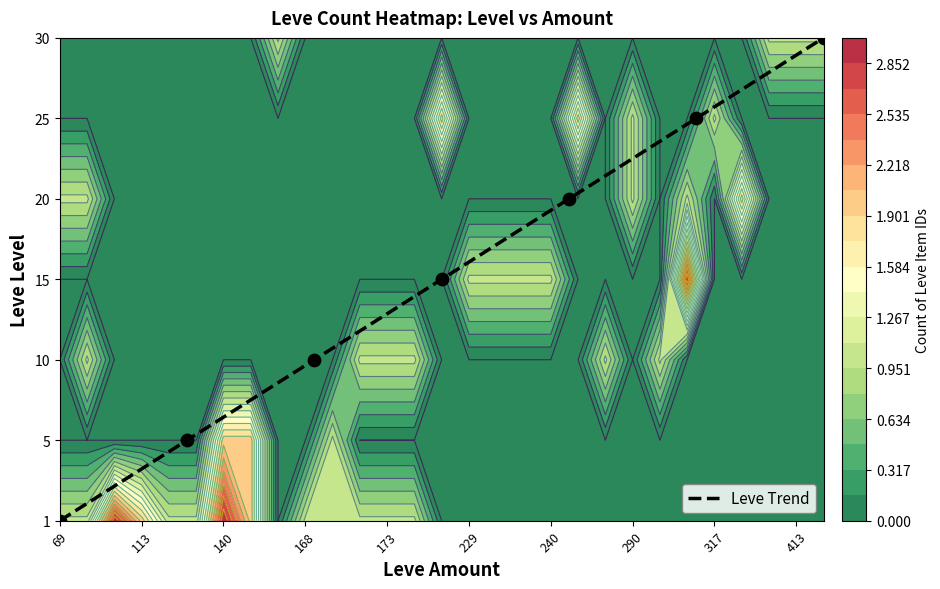

How many values are between 1 and 5?

5